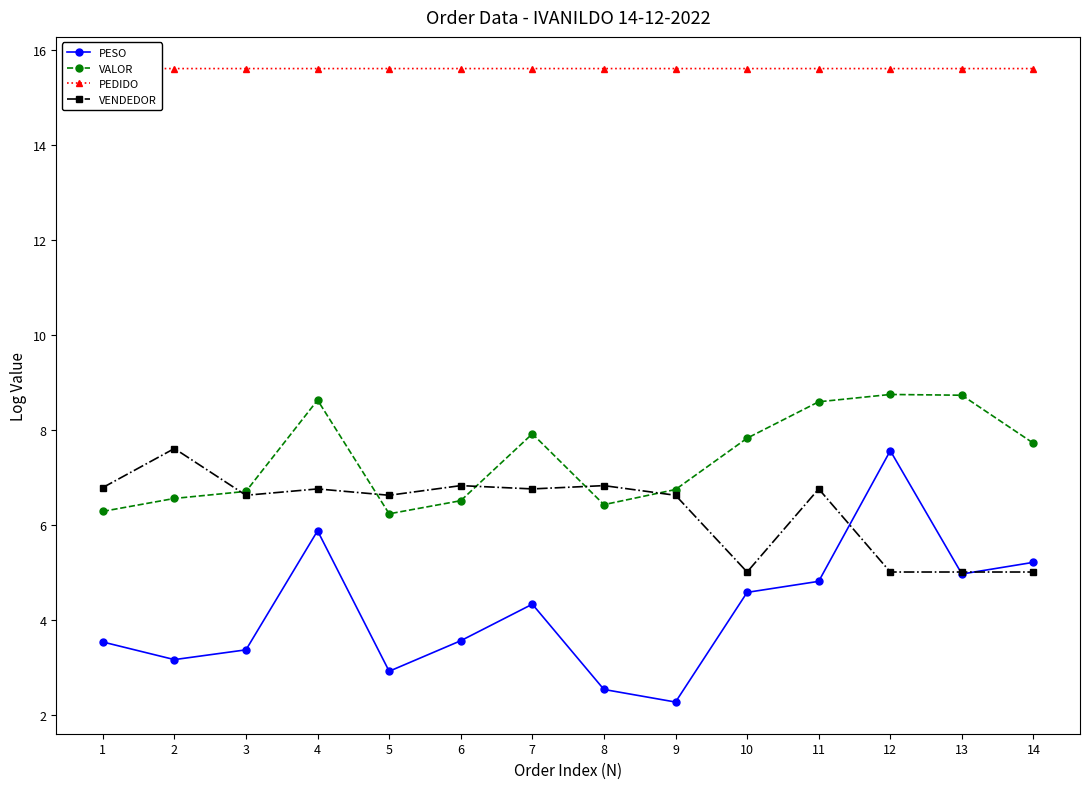

Which series has the widest spread of values?

PESO